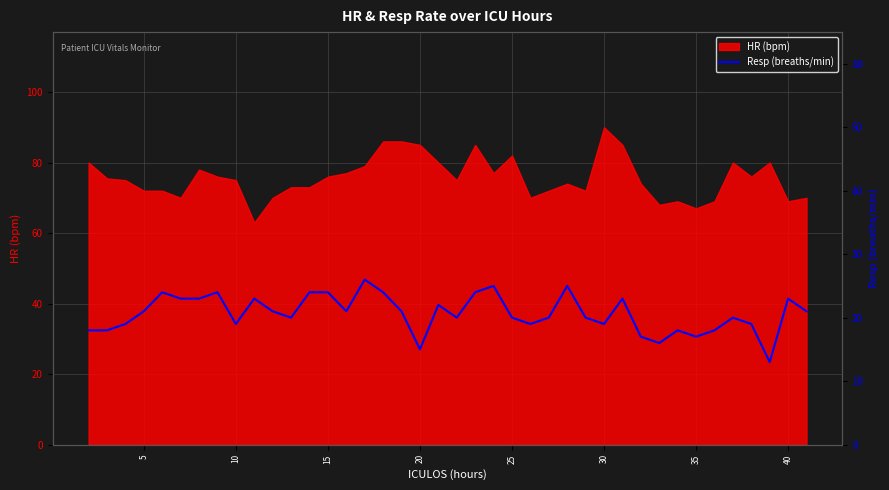

What is the difference between the second highest and second lowest values?

10